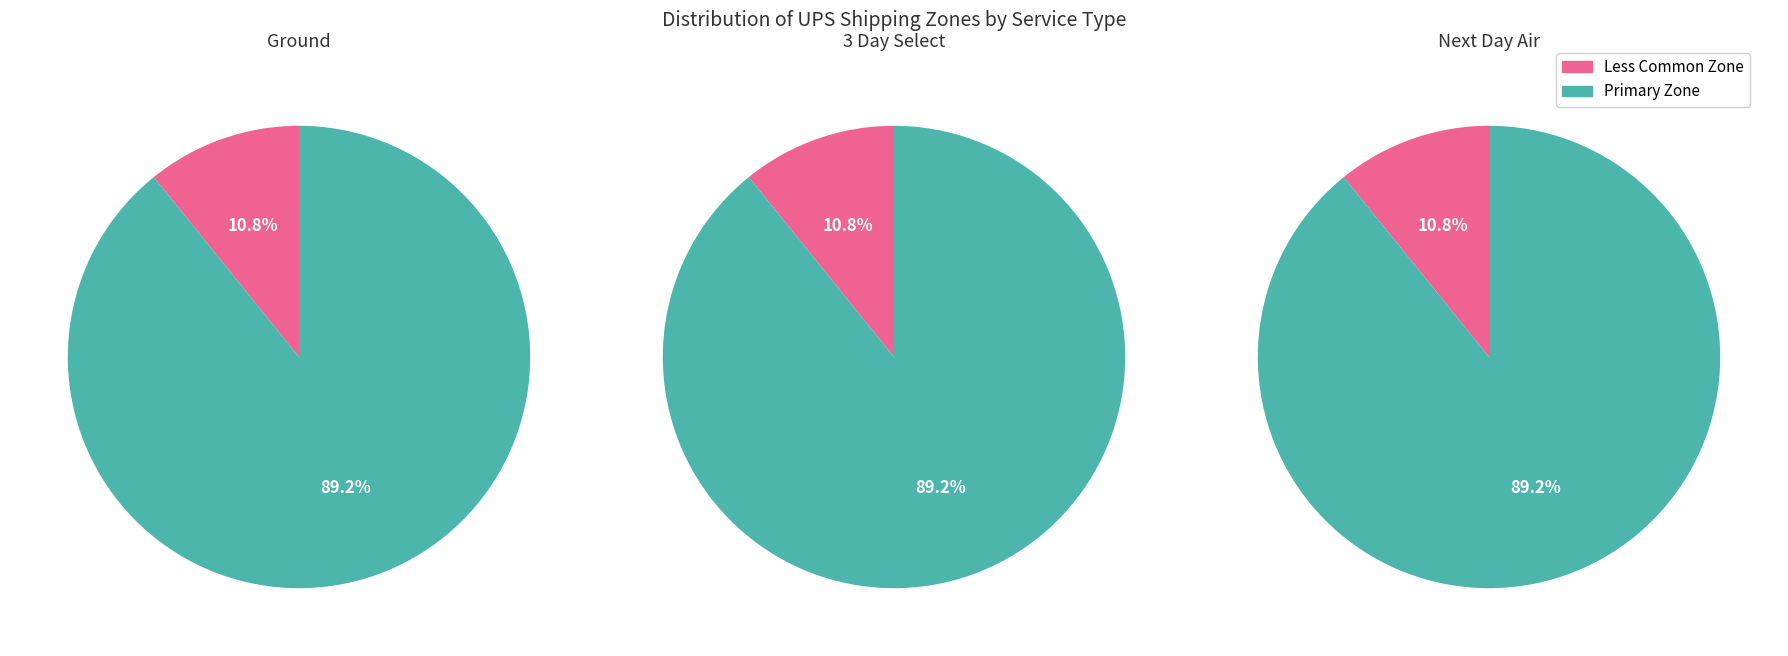

Does 2 account for over 50% of the chart?

No